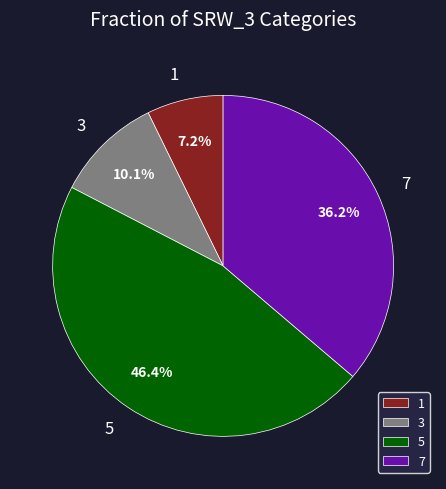

Rank the categories by value from lowest to highest.

1, 3, 7, 5